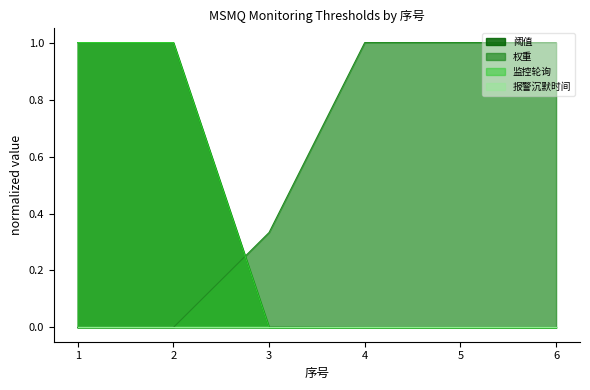

How many lines are shown in the chart?

4